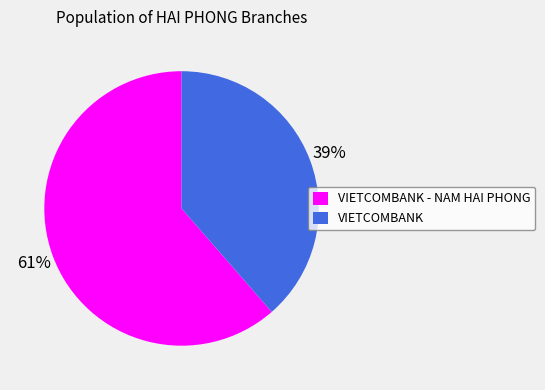

Which has a higher value, VIETCOMBANK or VIETCOMBANK - NAM HAI PHONG?

VIETCOMBANK - NAM HAI PHONG